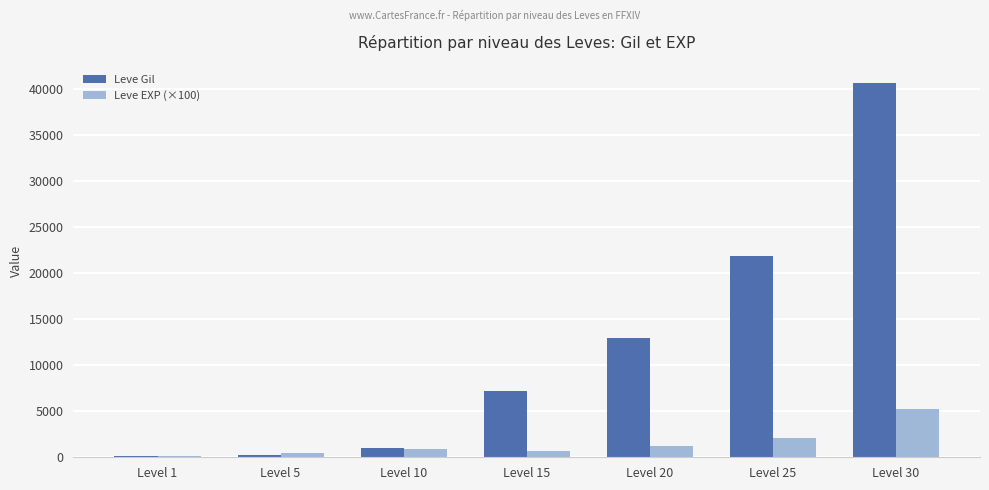

What is the approximate value of Leve EXP (×100) at Level 20, to the nearest 100?

1200